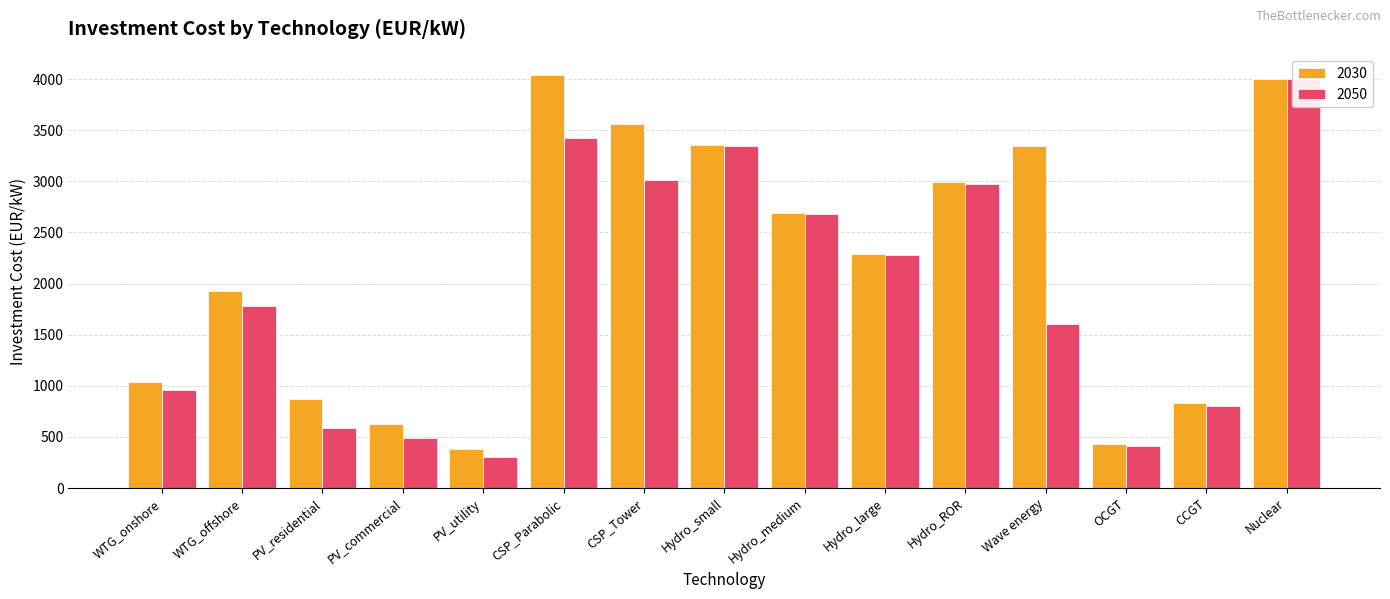

Rank the series by their average value, from highest to lowest.

2030, 2050